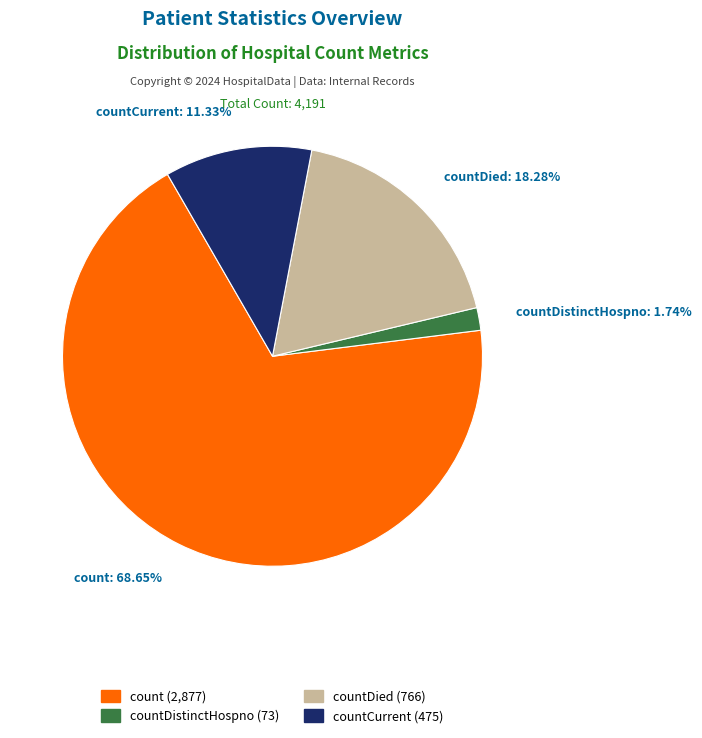

Which category has the smallest portion of the pie?

countDistinctHospno: 1.74%